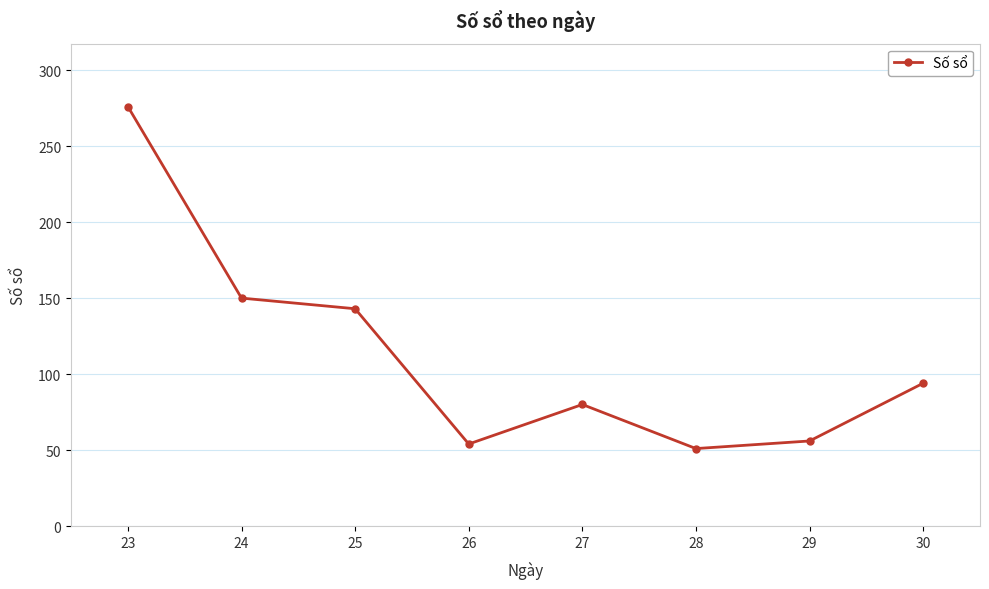

What is the difference between the maximum and minimum values?

225